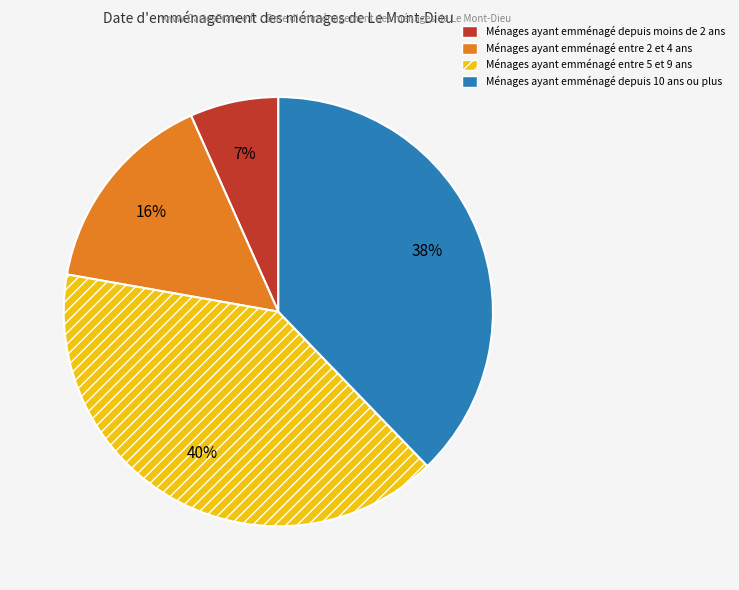

To the nearest percent, what is the average slice percentage?

25%